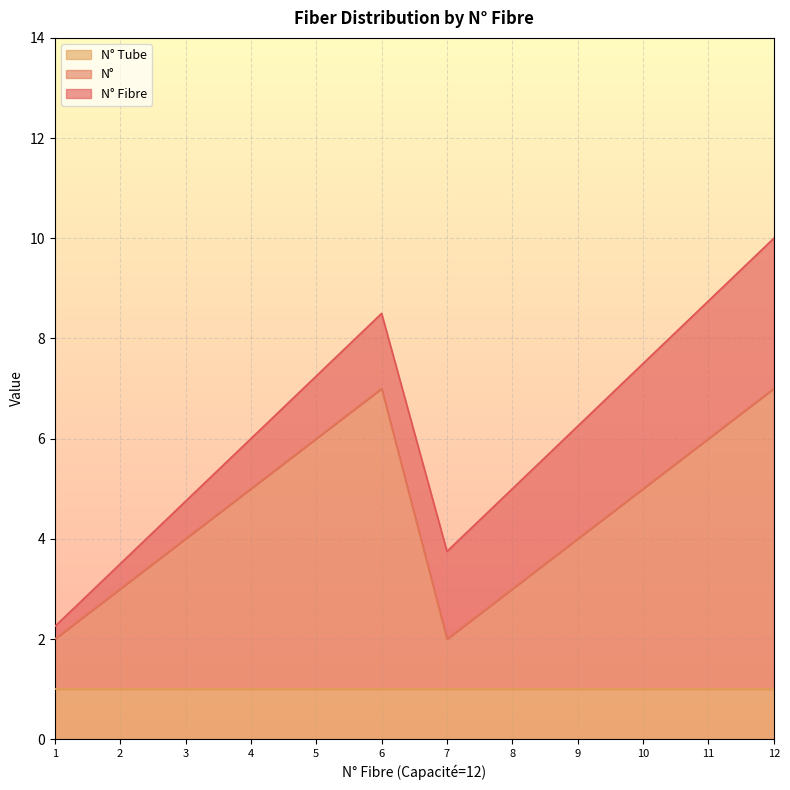

List the series in order of their peak value, lowest first.

N° Tube, N°, N° Fibre